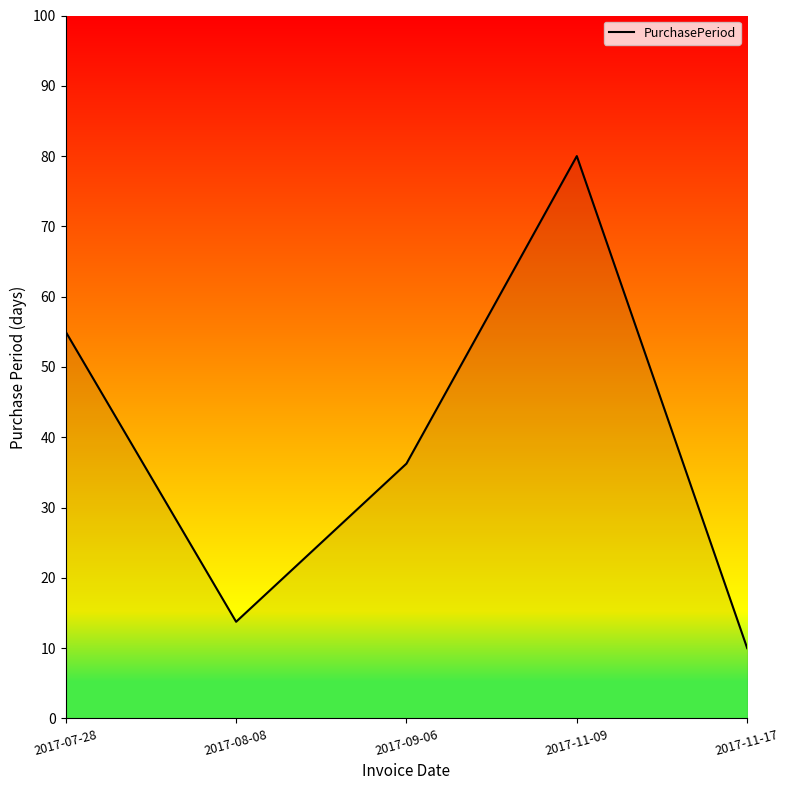

What is the change in value from 2017-08-08 to 2017-09-06?

+22.5